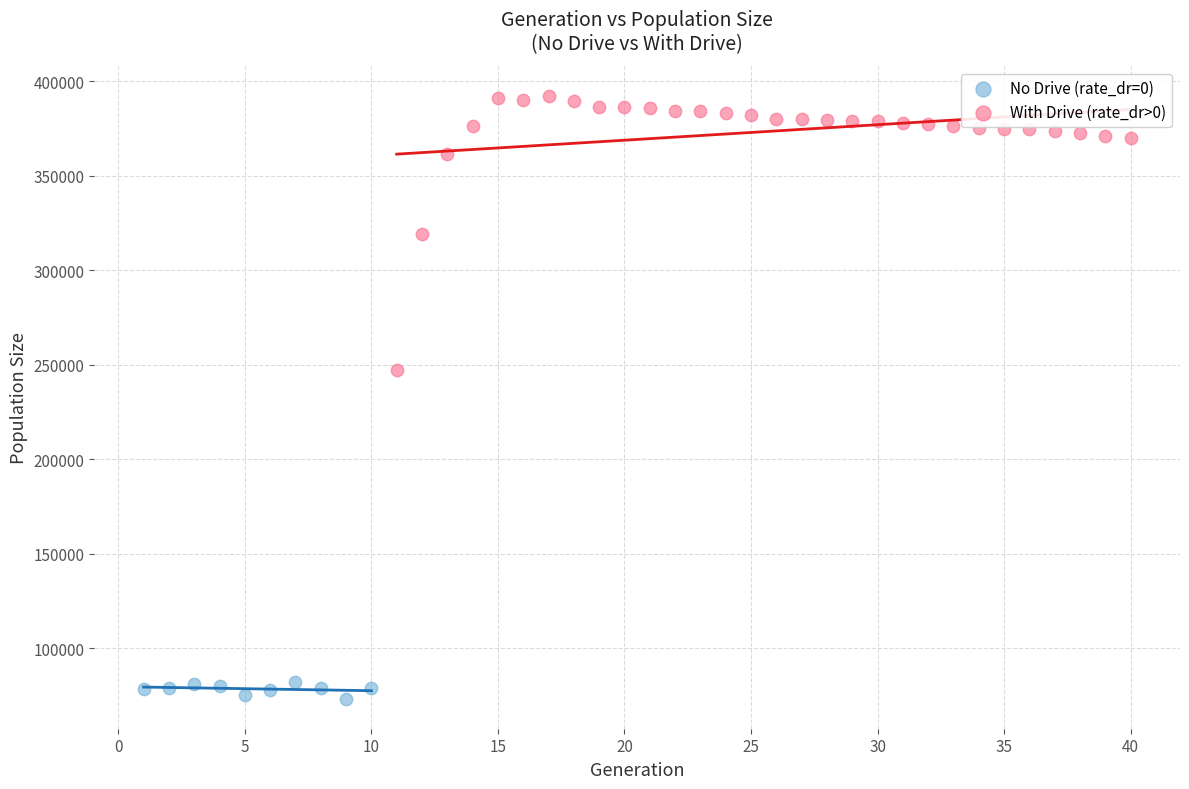

Which series contains the lowest Y value?

No Drive (rate_dr=0)